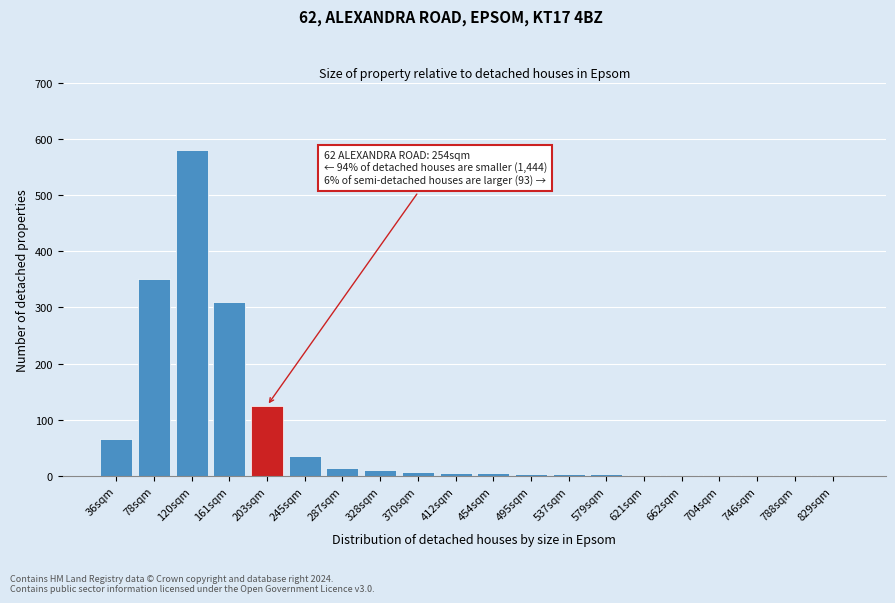

Which category has the highest value across all series?

120sqm